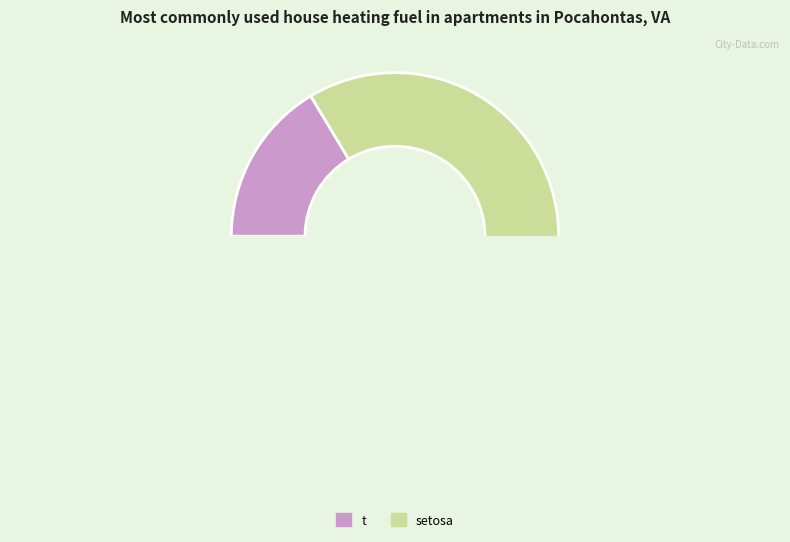

What is the total percentage of setosa and t?

100.0%